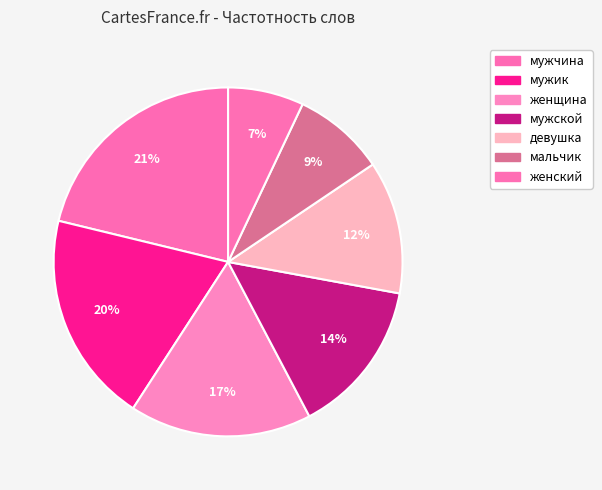

Combined, do женский and мальчик account for over 50%?

No